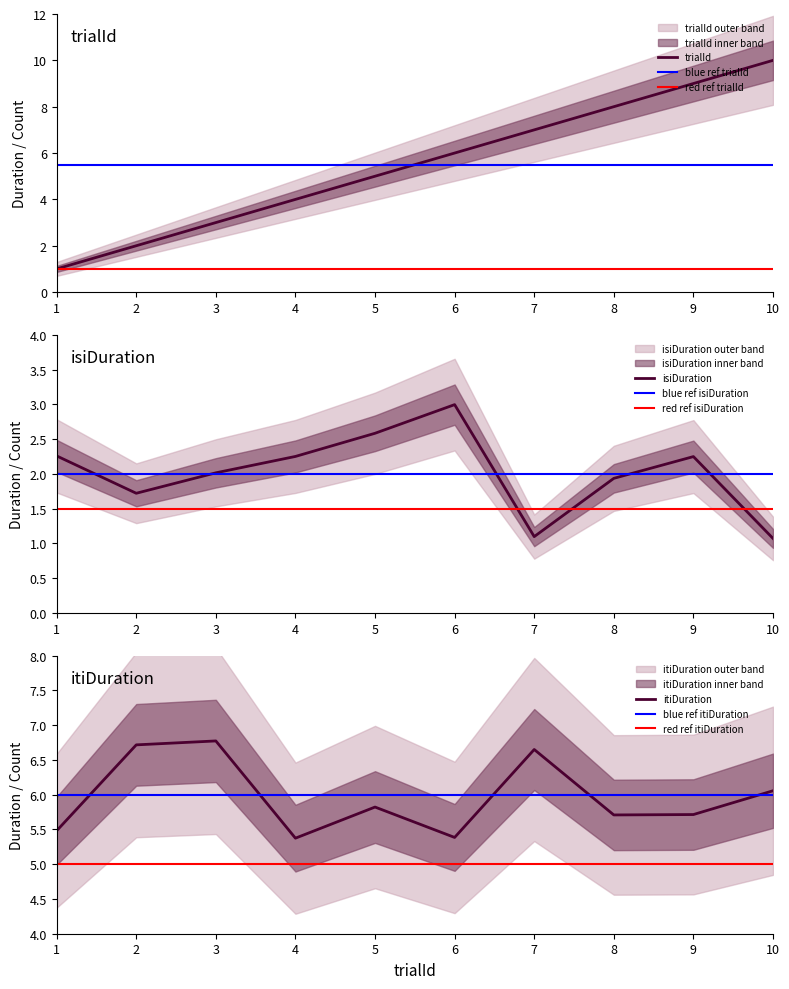

What is the sum of the itiDuration values at 7 and 6?

12.0